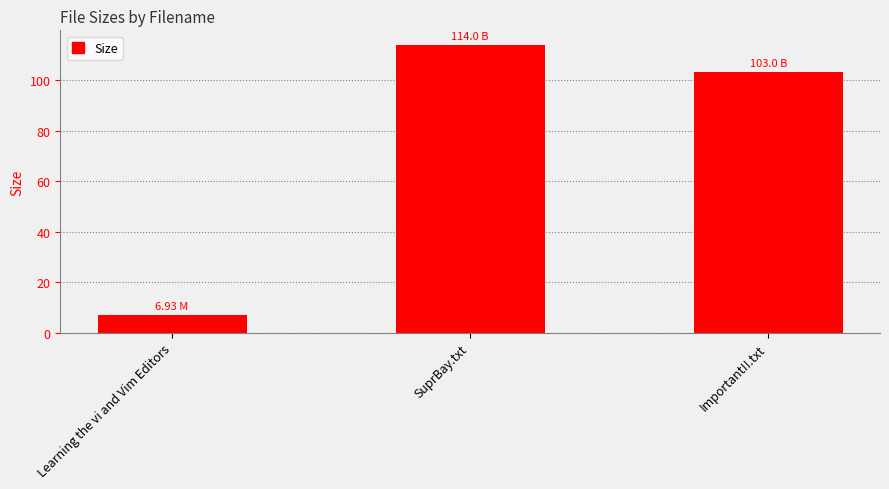

The value at Learning the vi and Vim Editors is 6.9. True or false?

True